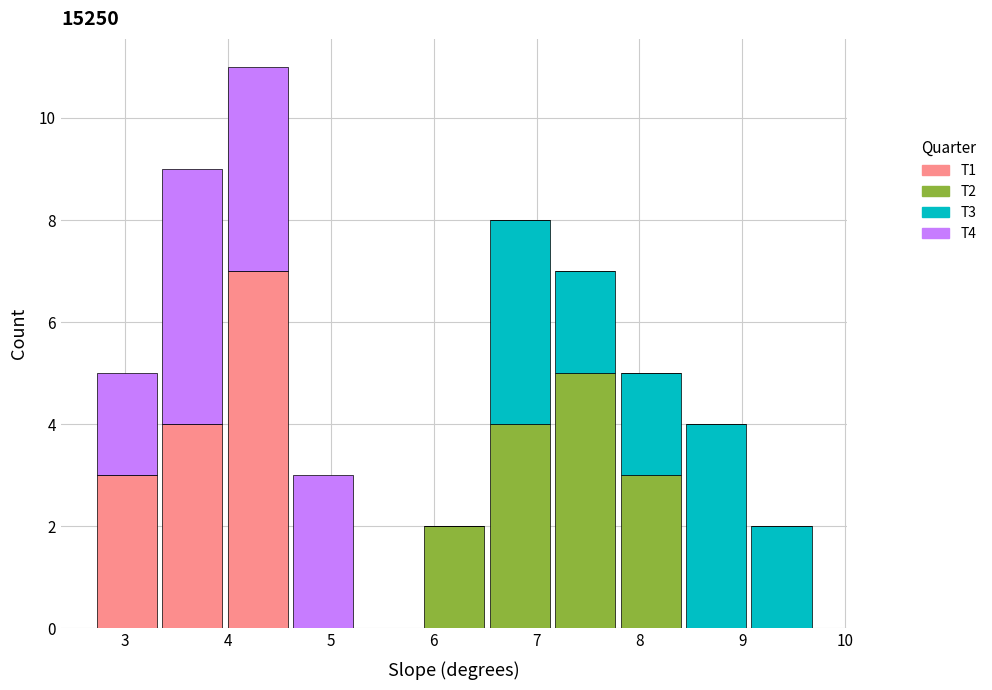

Reading left to right, list every stacked bar in this chart as the range it spans on the x-axis followed by its total height. Neither the bar edges nor the heights are printed on the chart, so give them approximately, as read against the axes.

2.7 to 3.3: 5
3.3 to 4.0: 9
4.0 to 4.6: 11
4.6 to 5.2: 3
5.2 to 5.9: 0
5.9 to 6.5: 2
6.5 to 7.2: 8
7.2 to 7.8: 7
7.8 to 8.4: 5
8.4 to 9.1: 4
9.1 to 9.7: 2